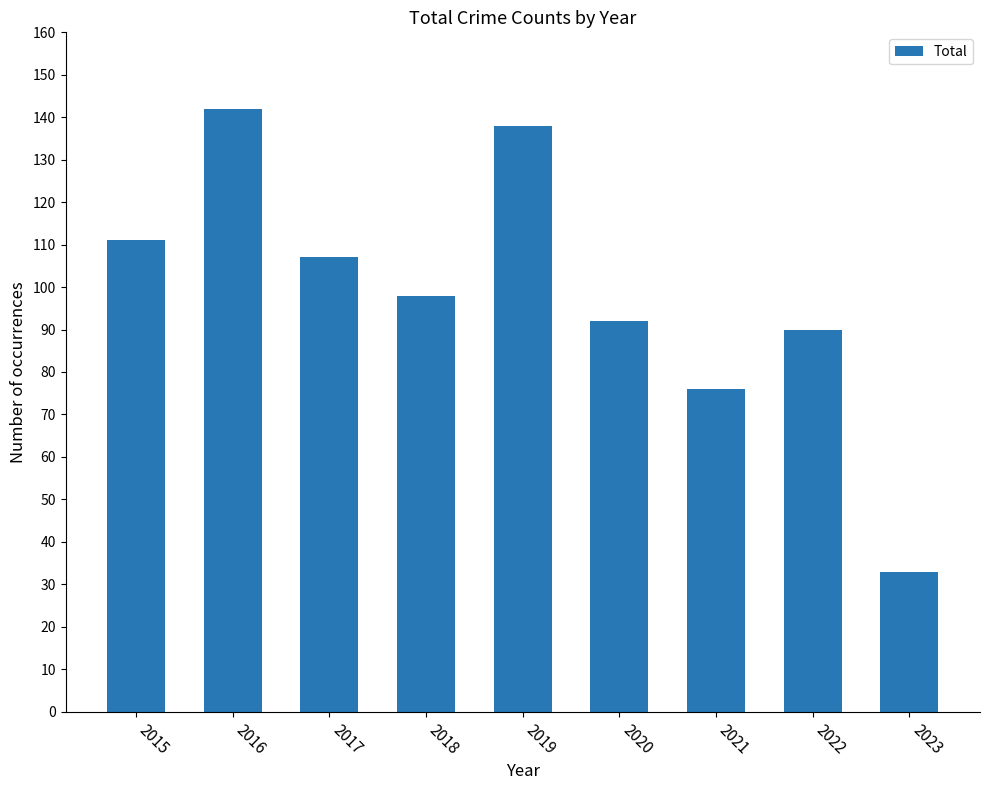

Count the number of data series in this chart.

1